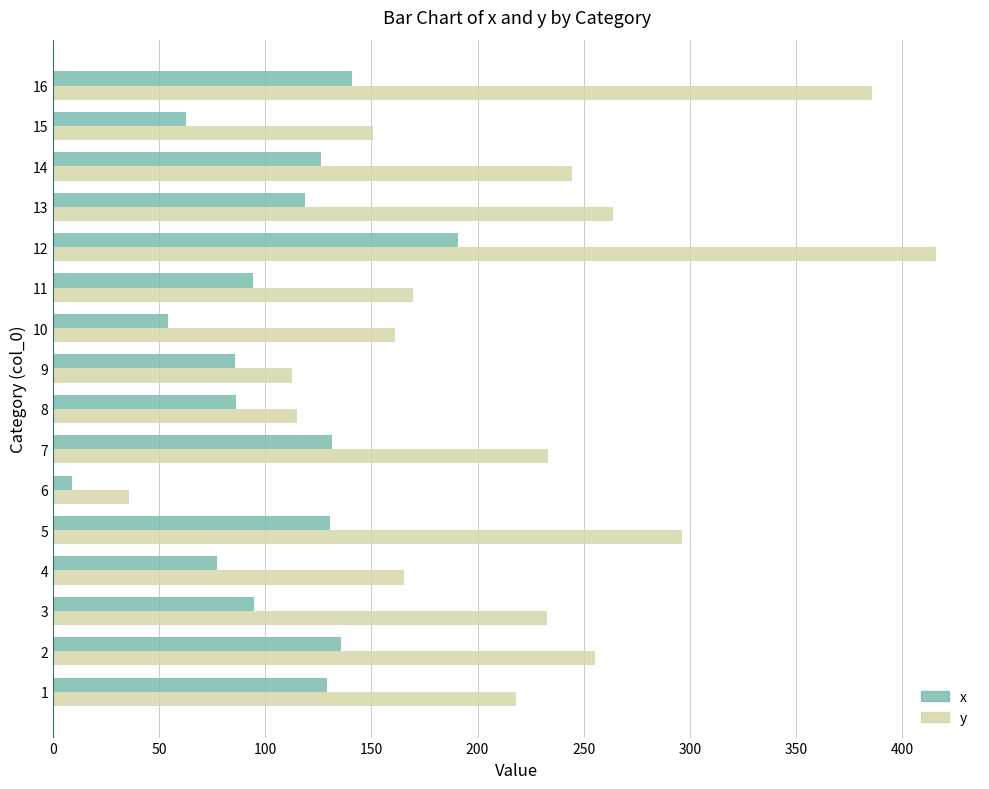

What value does the y series have at 4?

165.2